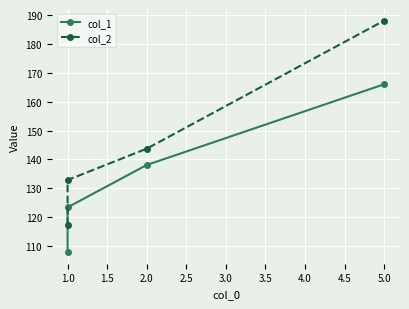

True or false: col_1 and col_2 cross at least once.

False